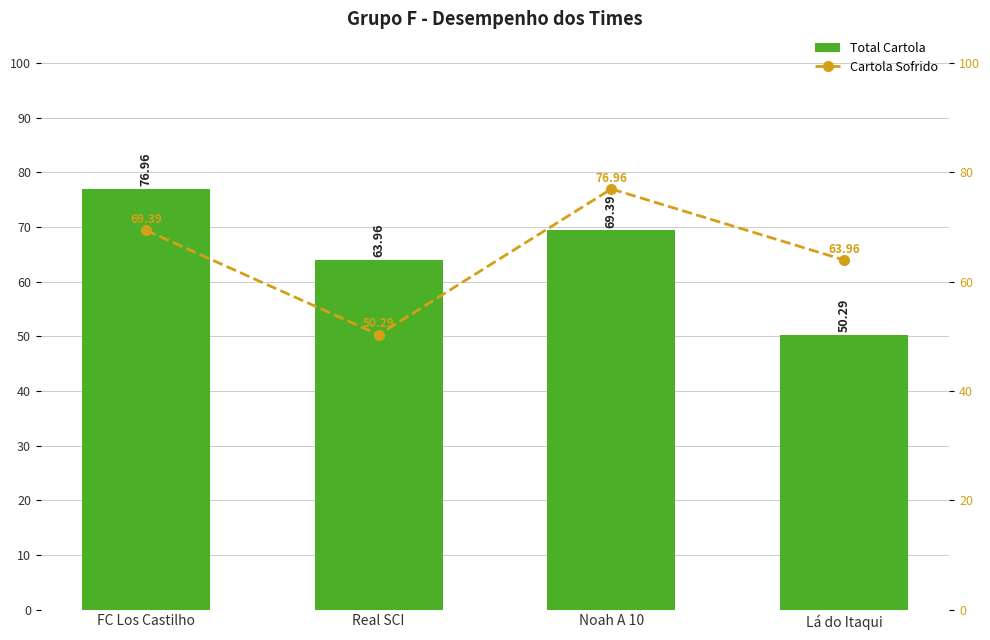

At how many categories does at least one series exceed 53?

4